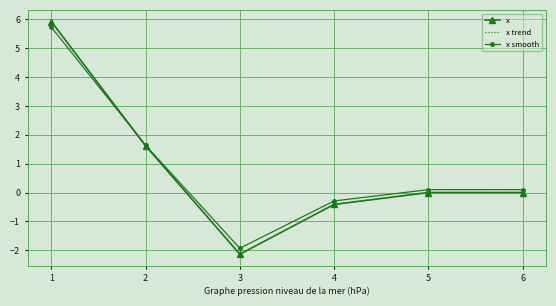

What is the value of the x smooth point at the 1st from the left?

5.7